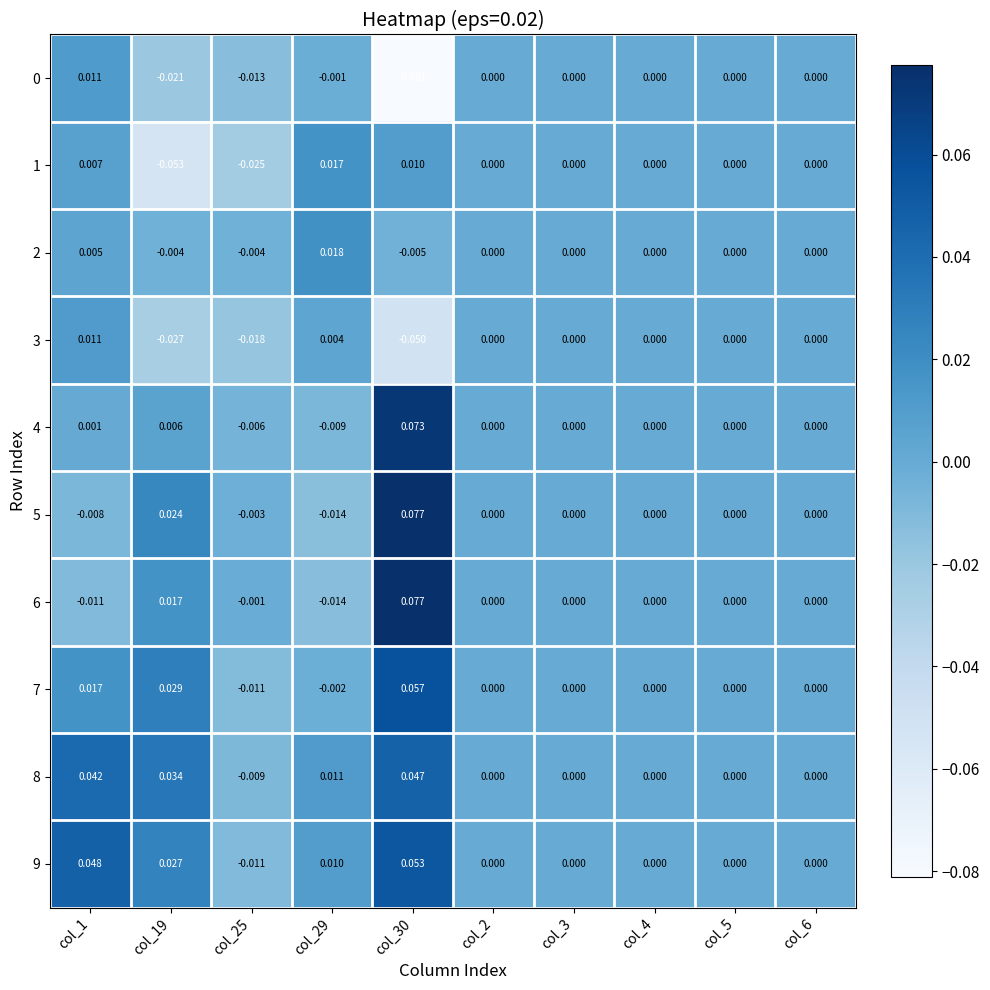

How many distinct data groups are displayed?

10